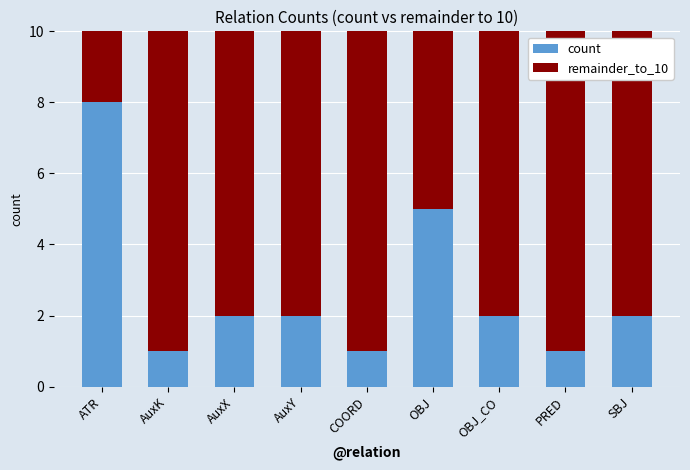

What is the total value across all series at COORD?

10